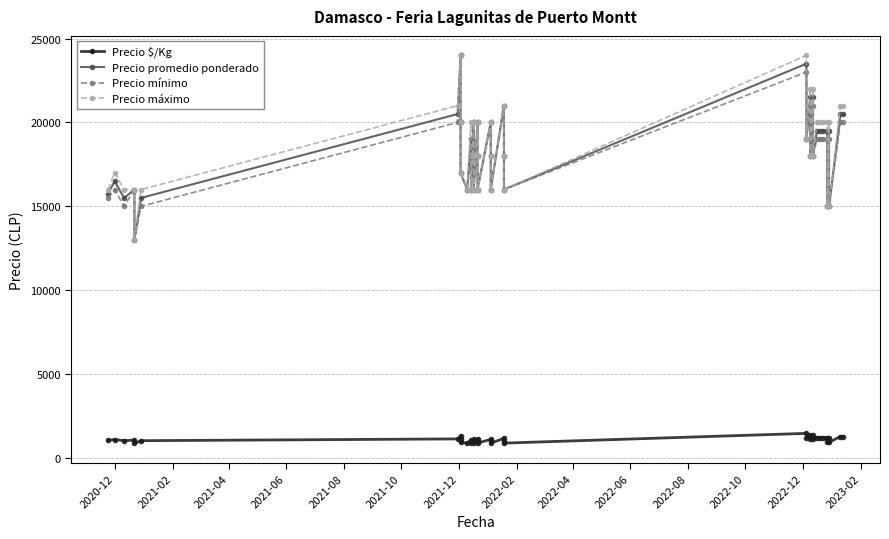

How many data points in Precio promedio ponderado are above 18000?

19